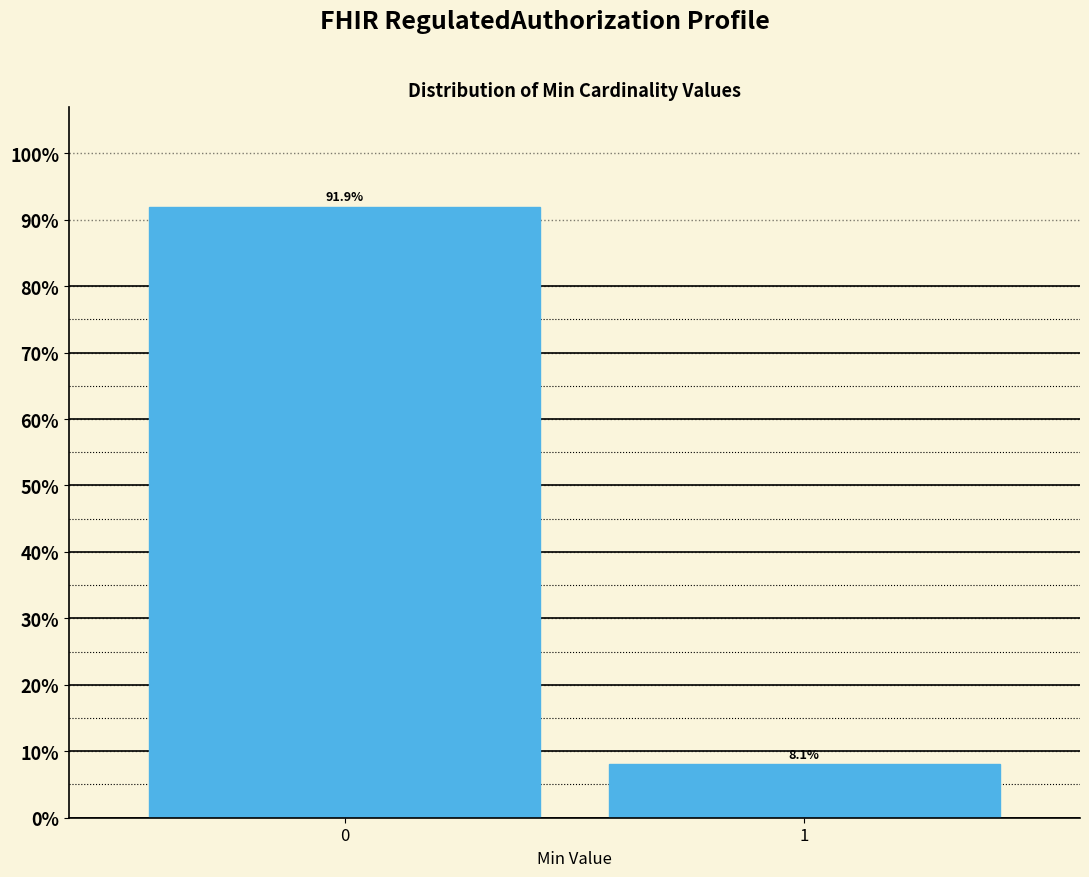

Reading left to right, extract all data points from this chart.

0=91.9	1=8.1